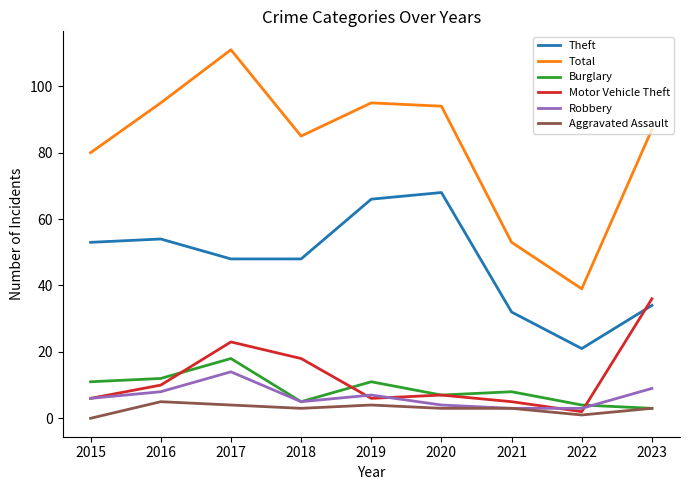

What is the spread (max minus min) of values at 2017?

107